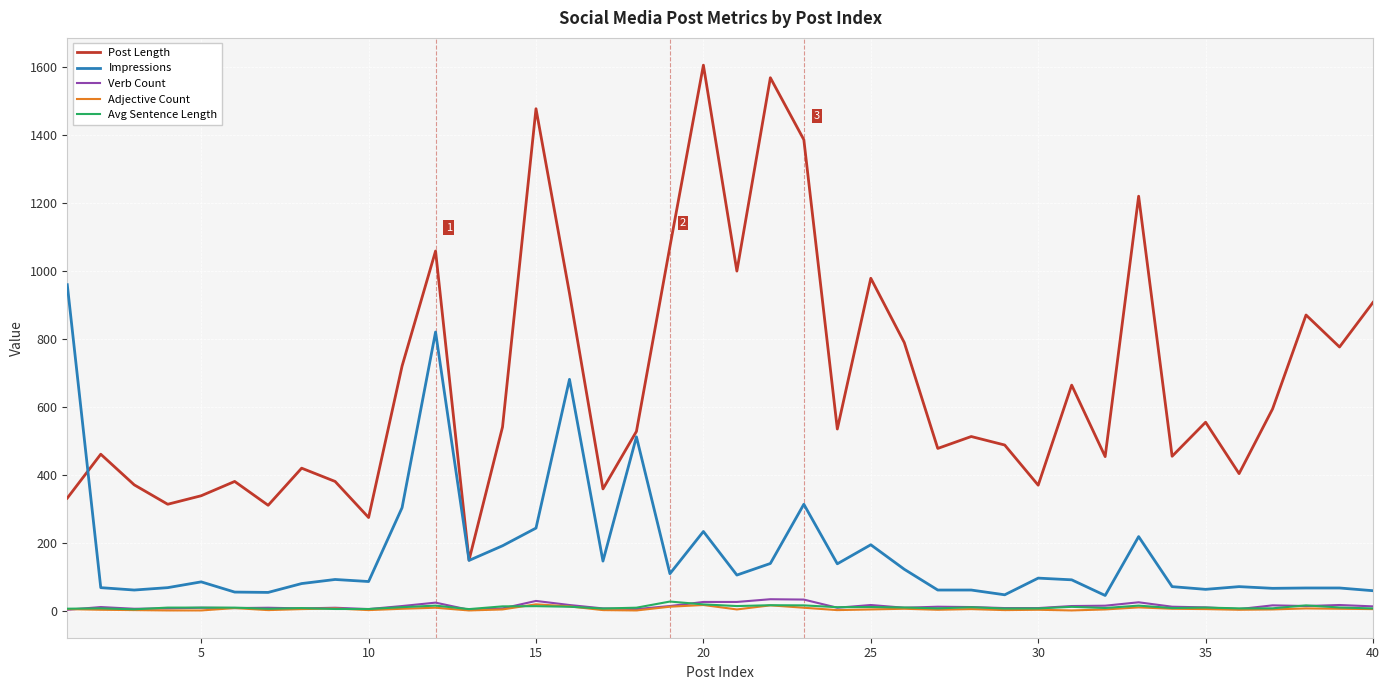

What is the highest value of the Impressions series?

959.0